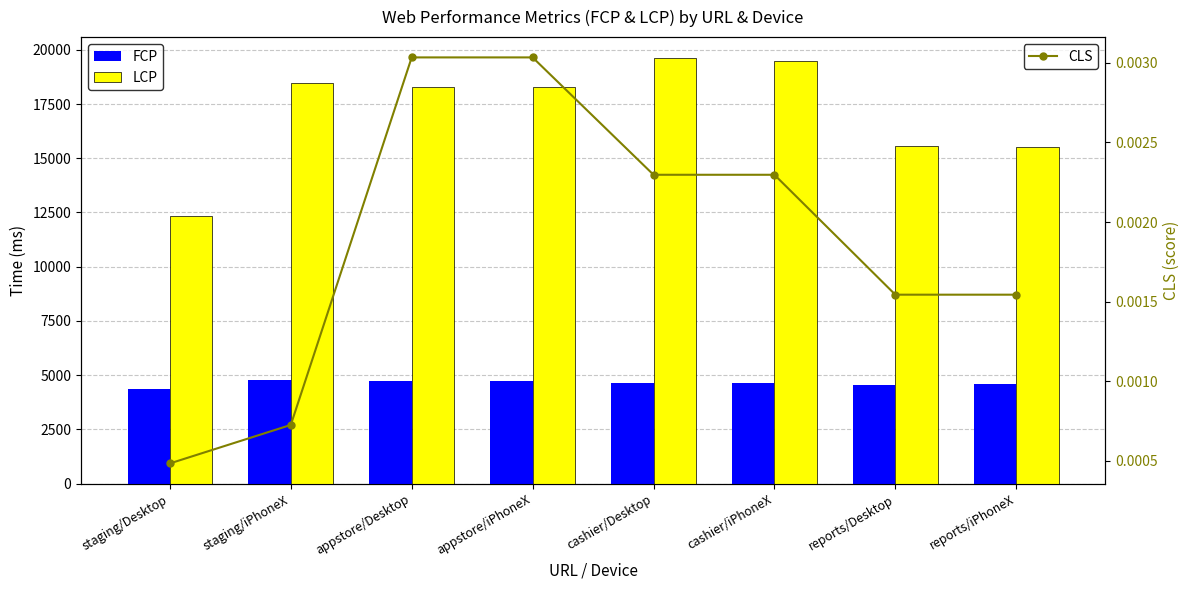

Which series has the largest total across all categories?

LCP